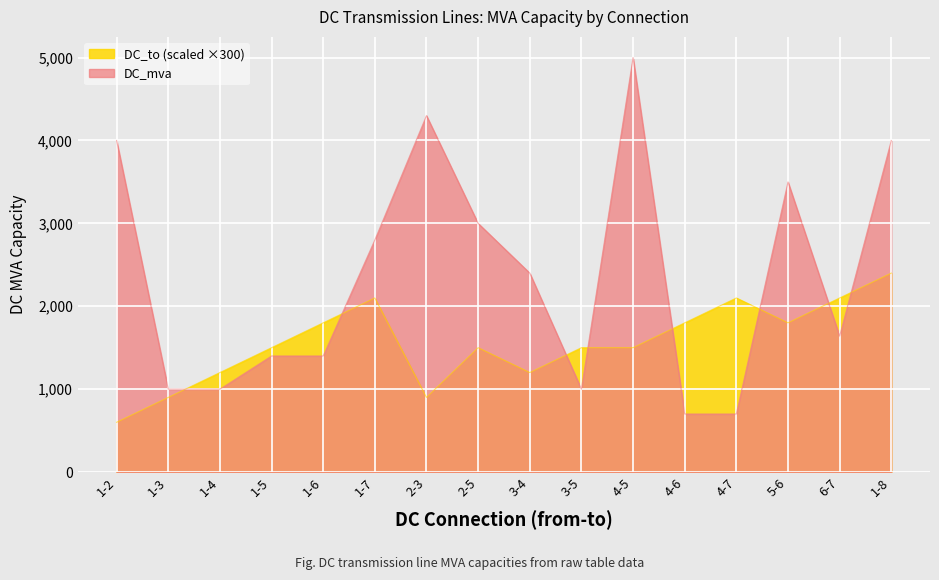

What is the total value across all series at 4-5?

6500